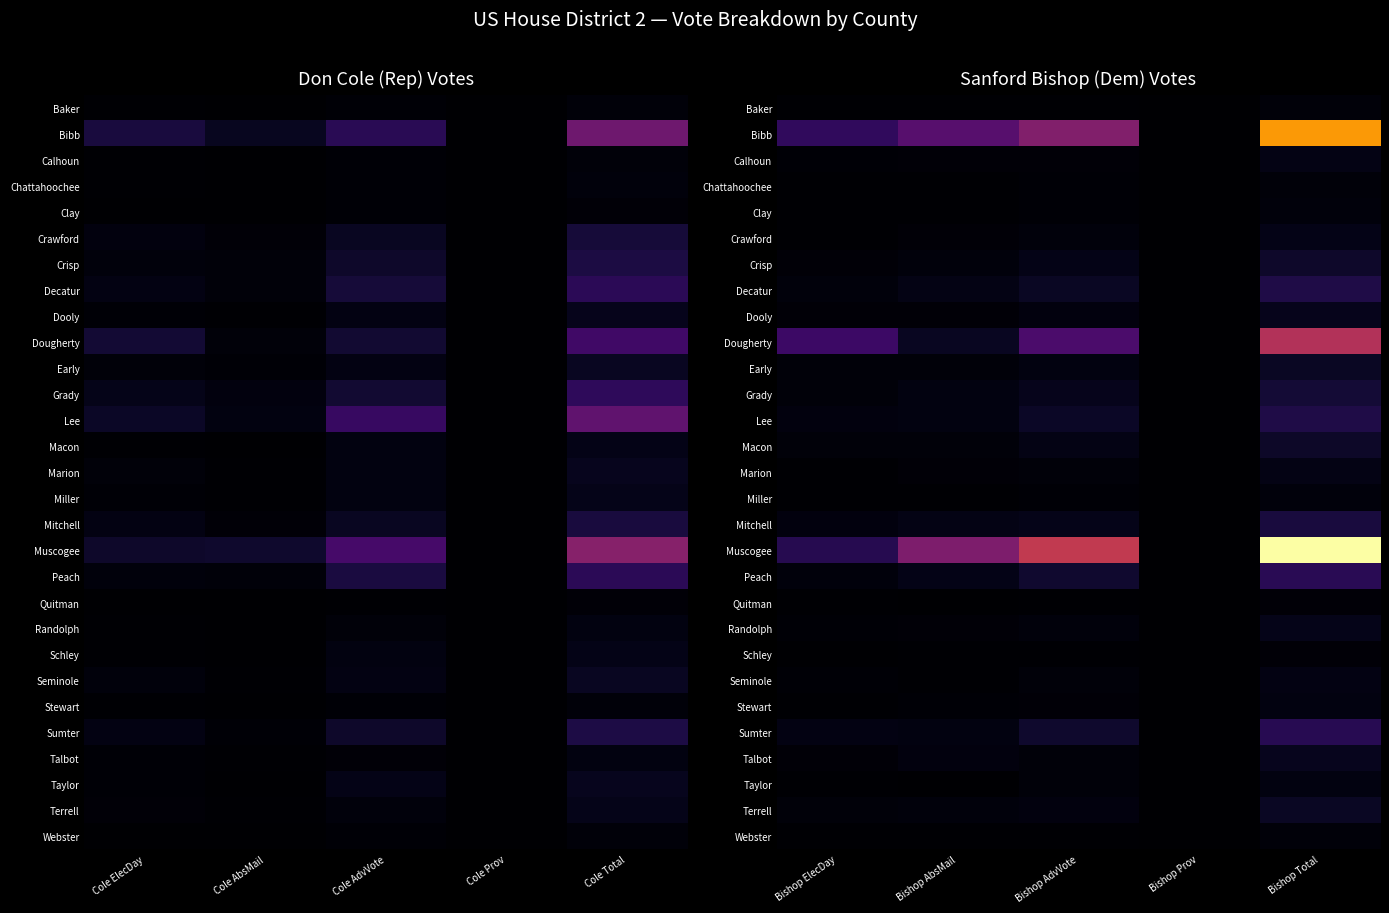

What is the total value across all series at Bishop Total?

153893